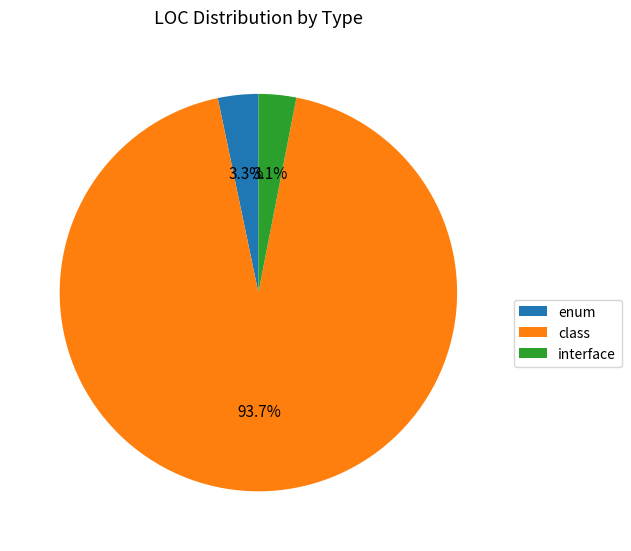

How many segments does this pie chart have?

3